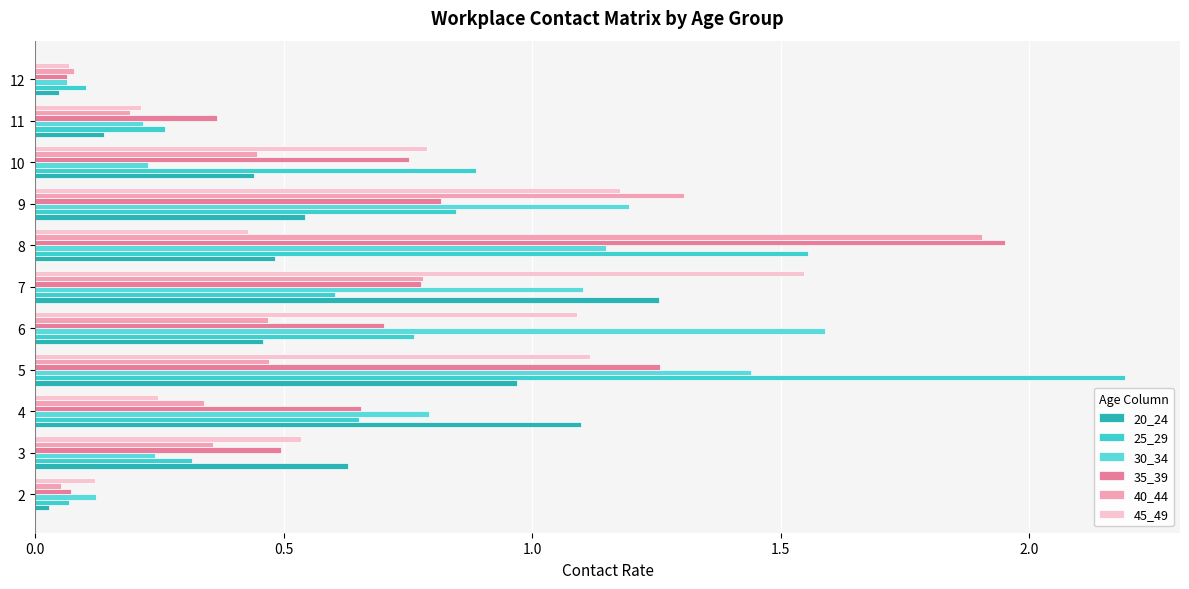

At which label is 45_49 closest to 0?

12